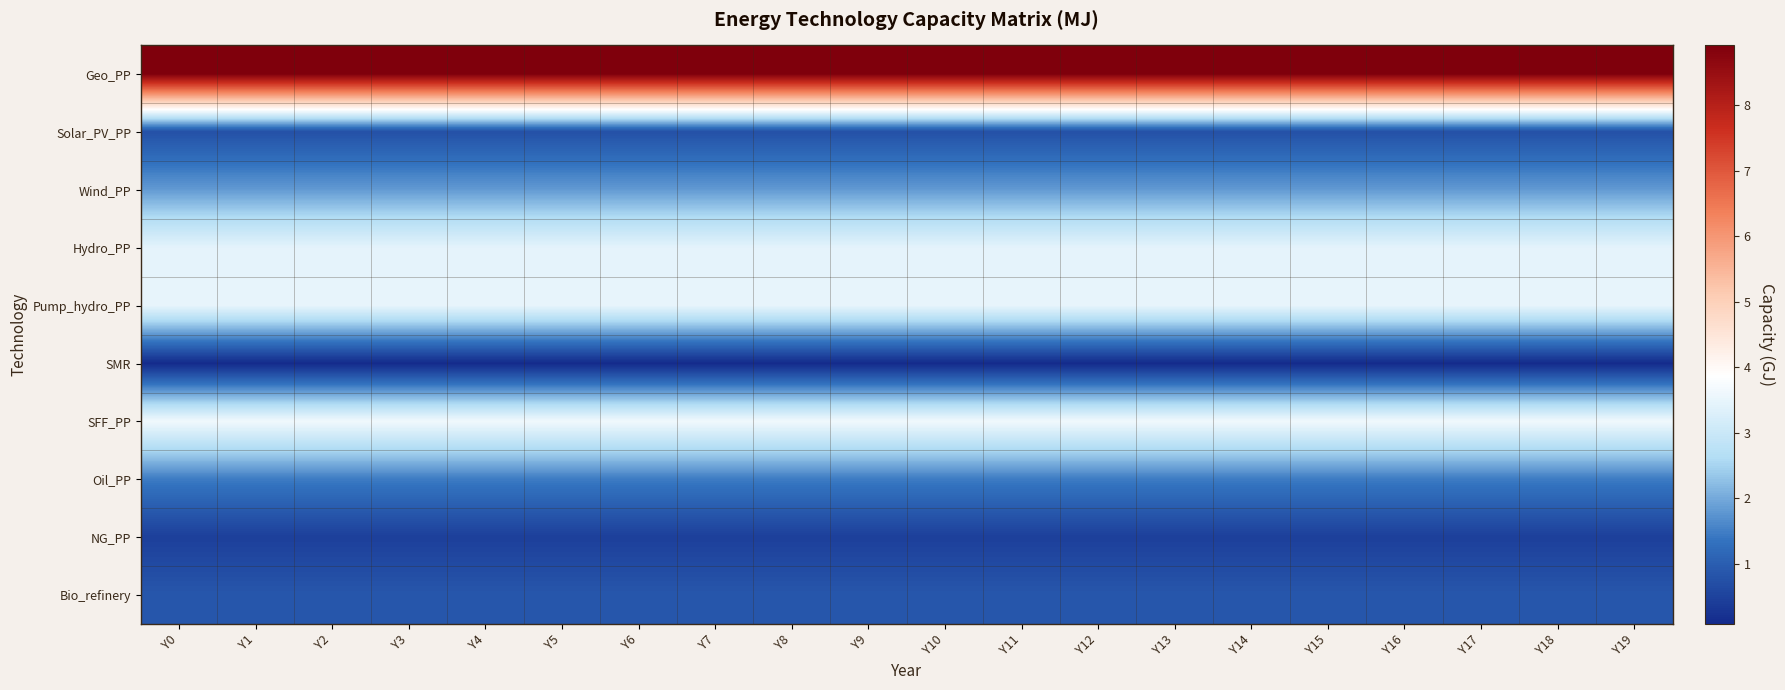

How many data points does each series have?

20